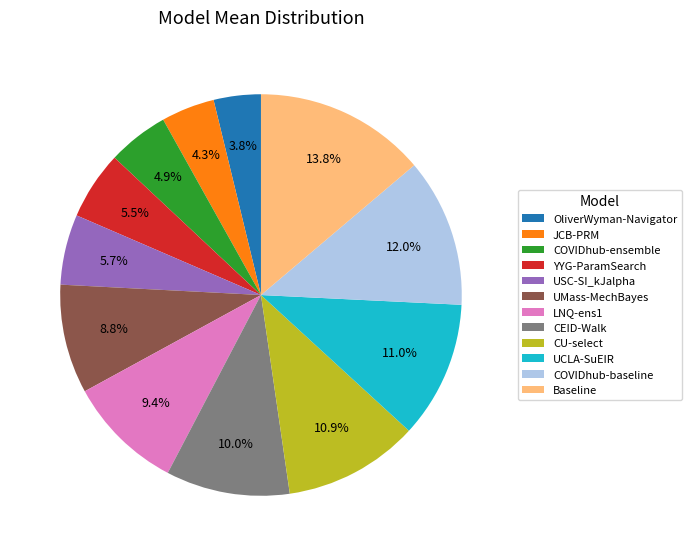

Is there a majority slice in this chart?

No